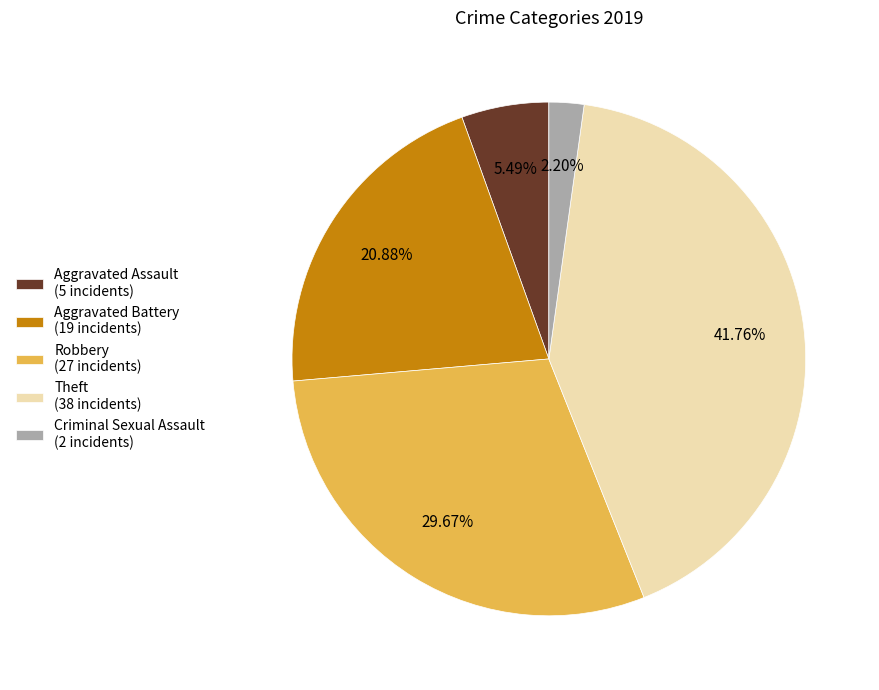

Rank the categories by value from lowest to highest.

Criminal Sexual Assault (2 incidents), Aggravated Assault (5 incidents), Aggravated Battery (19 incidents), Robbery (27 incidents), Theft (38 incidents)